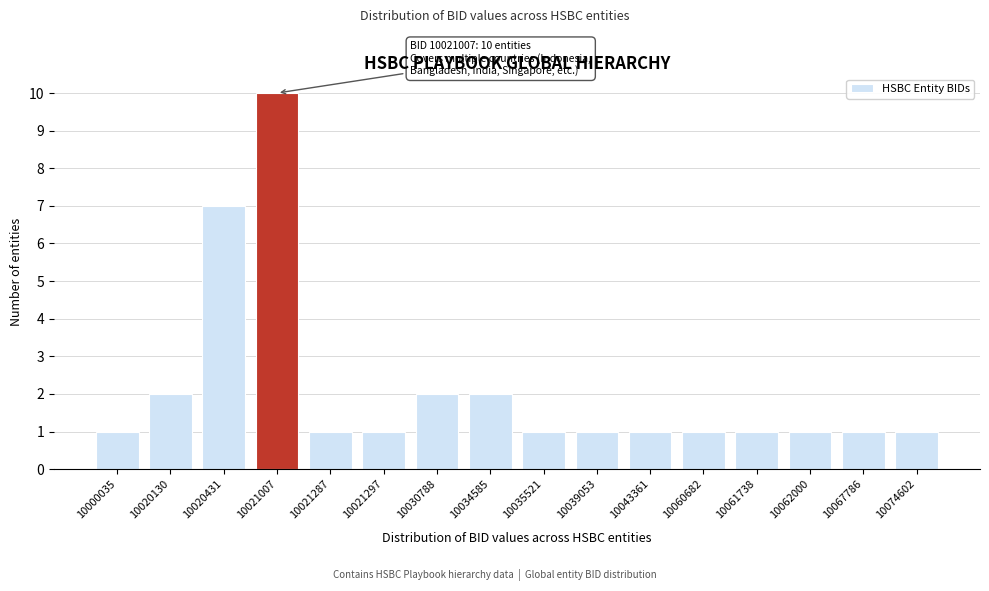

Reading left to right, extract all data points from this chart.

1	2	7	10	1	1	2	2	1	1	1	1	1	1	1	1